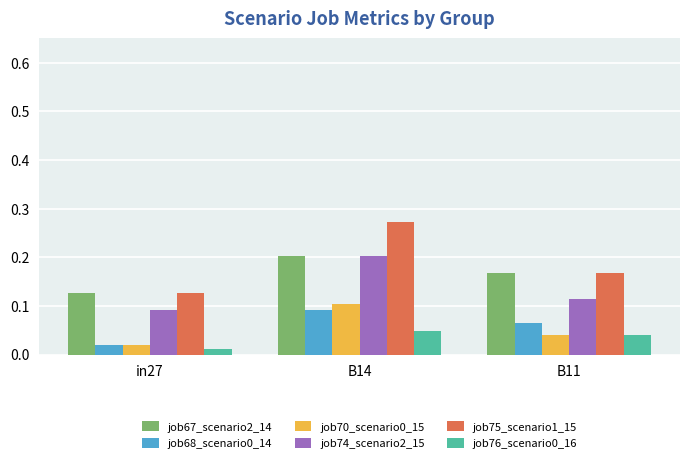

At which category is the sum across all series the highest?

B14